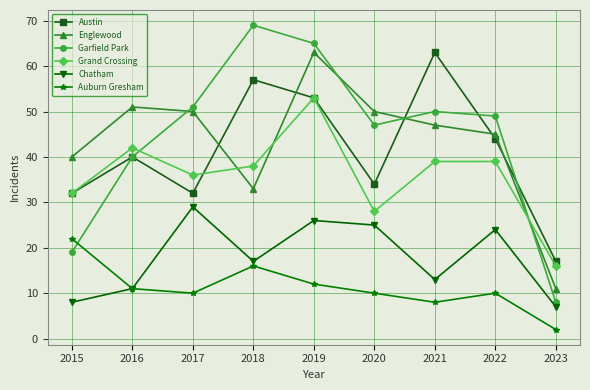

True or false: Austin has a value of 32 at 2015.

True